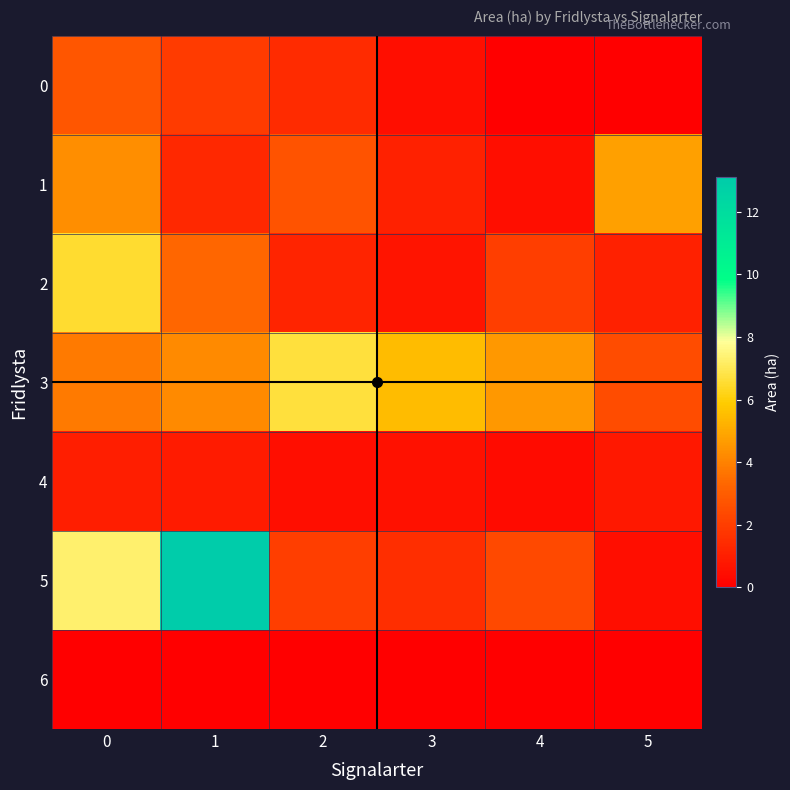

At how many categories does at least one series exceed 4?

6